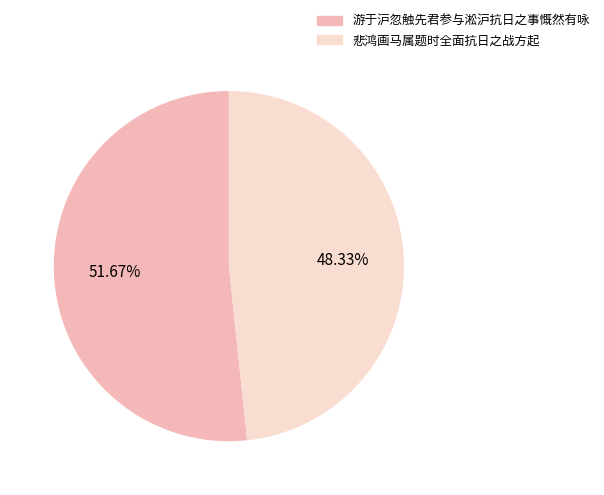

Rank the categories by value from lowest to highest.

悲鸿画马属题时全面抗日之战方起, 游于沪忽触先君参与淞沪抗日之事慨然有咏